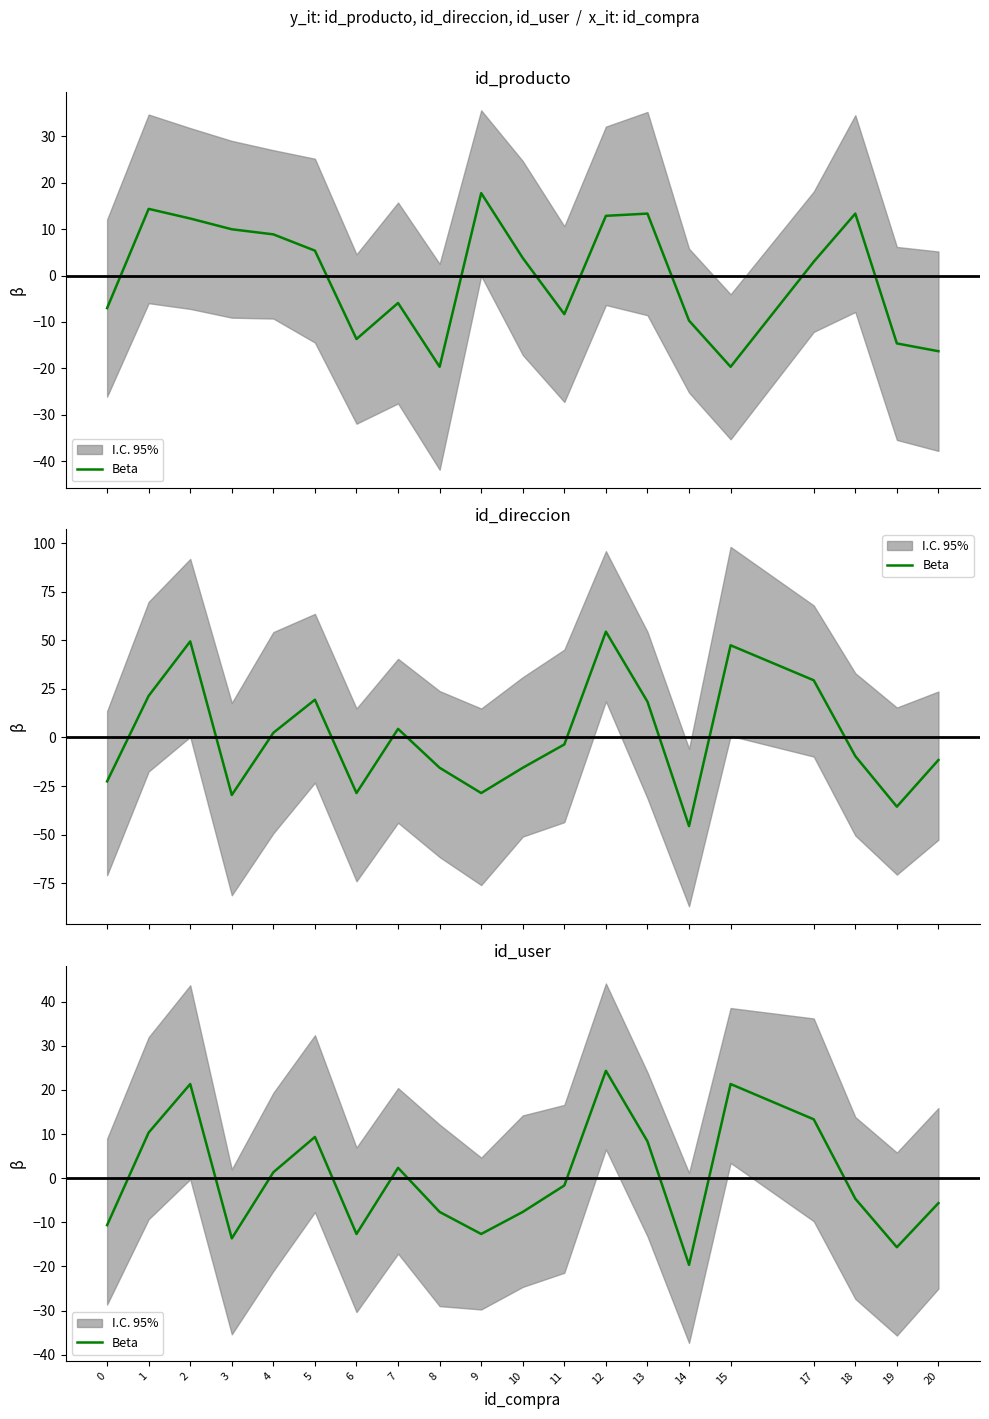

The value at 10 is -10.3. True or false?

False